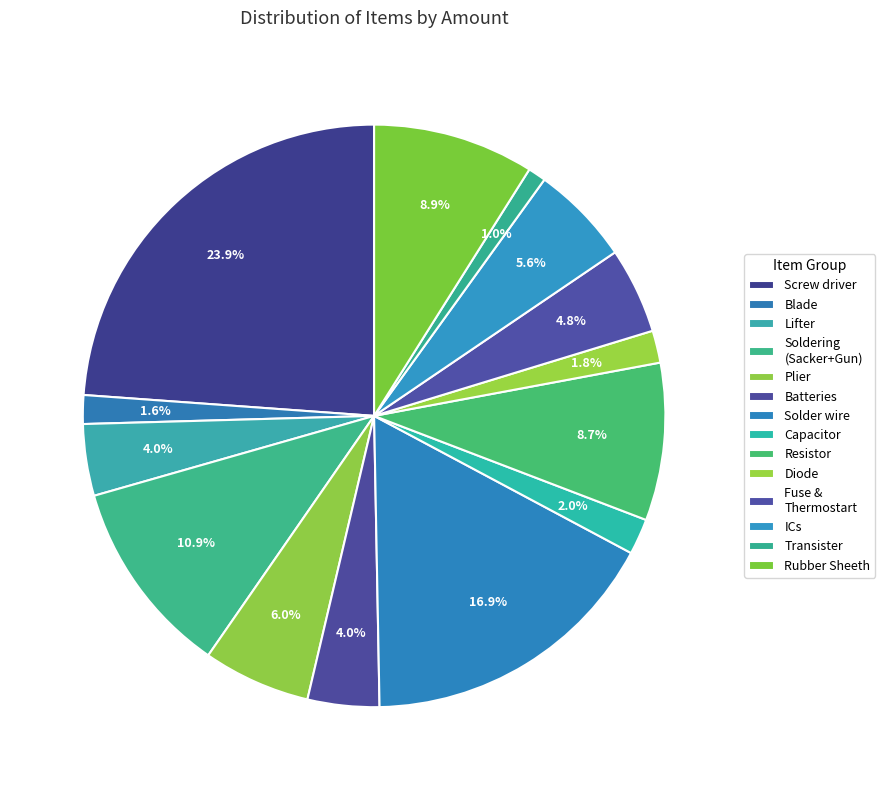

True or false: Plier accounts for 18% of the total.

False